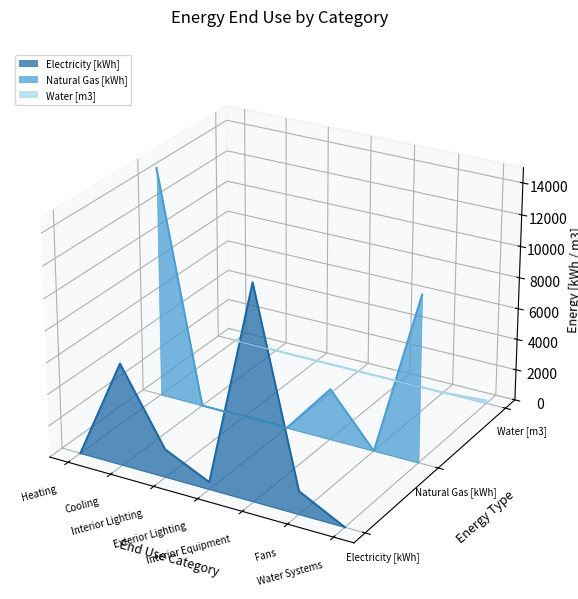

What is the sum of all Water [m3] values?

-0.1